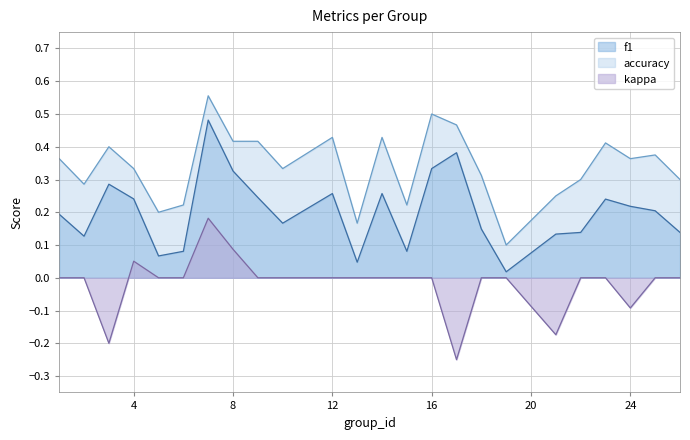

The value of accuracy at 13 is 0.2. True or false?

True